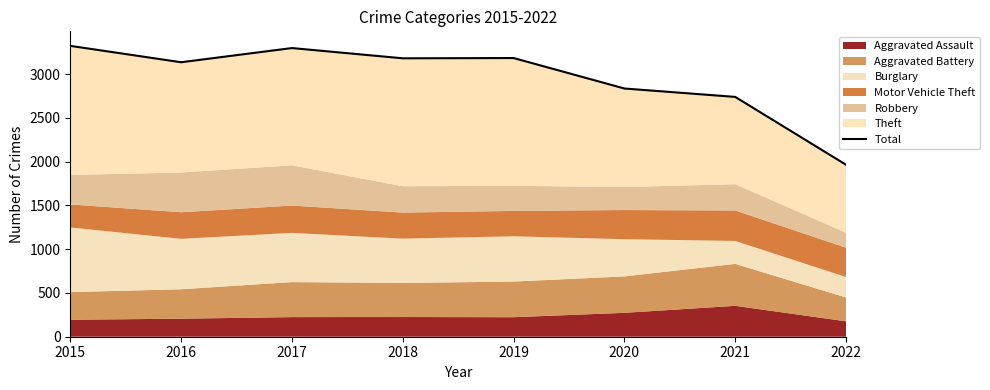

What is the average value?

2957